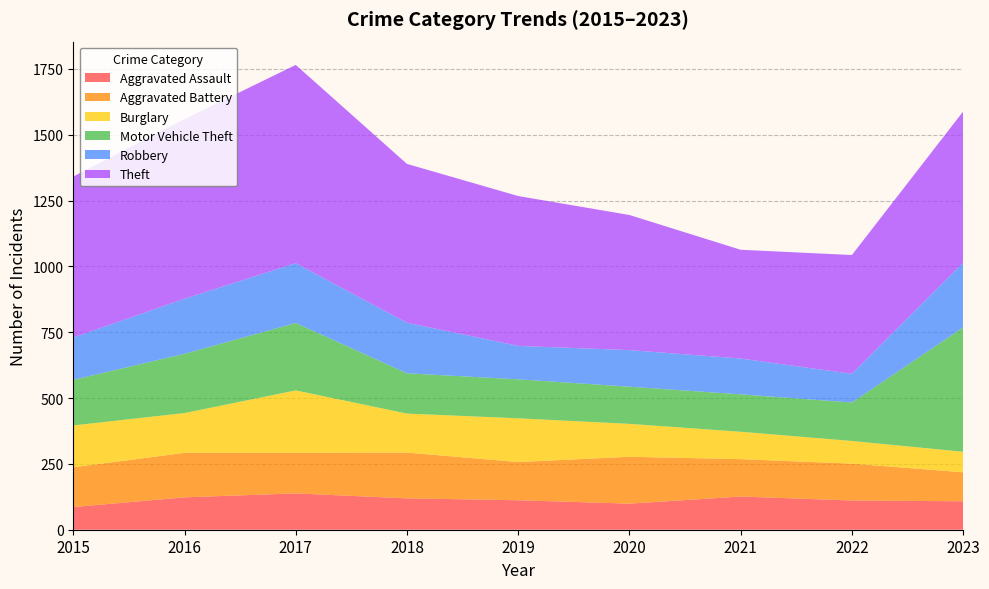

In Theft, how many points are higher than both neighbors (excluding endpoints)?

1